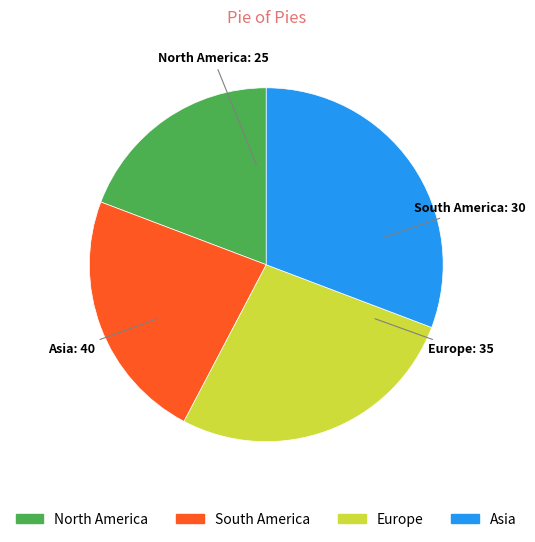

Combined, do Asia and South America account for over 50%?

Yes